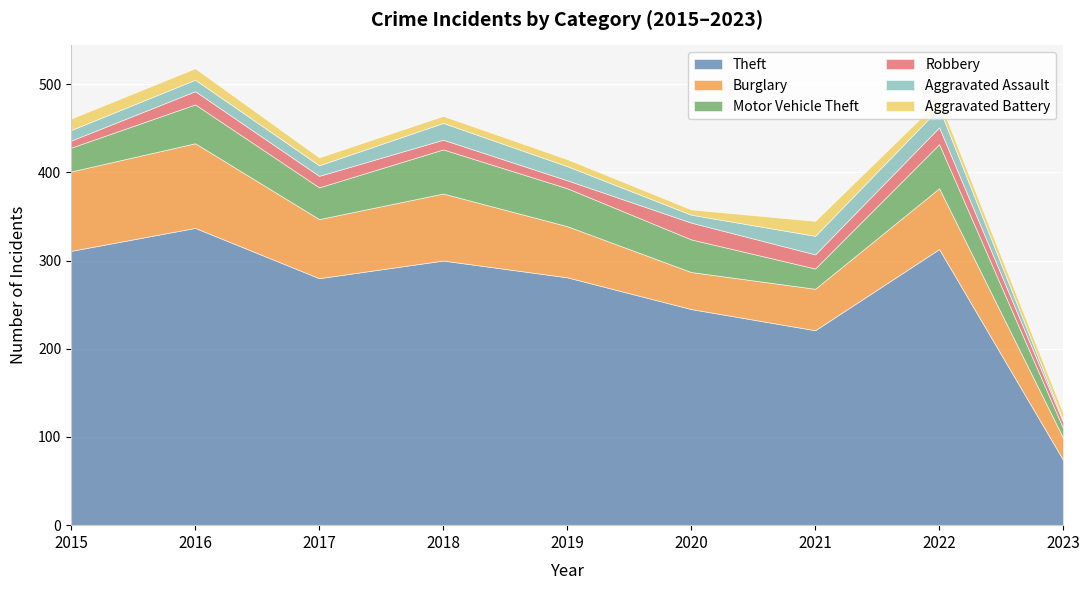

Between 2022 and 2023, which series saw the biggest shift?

Theft